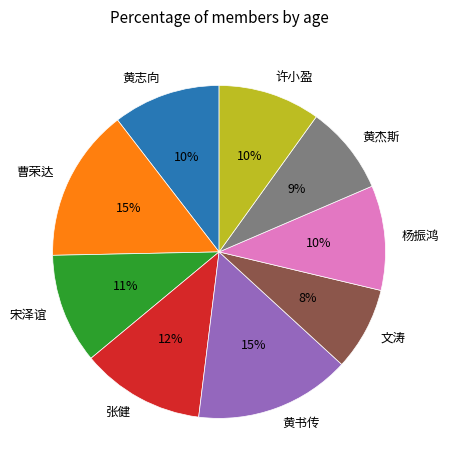

How many segments does this pie chart have?

9